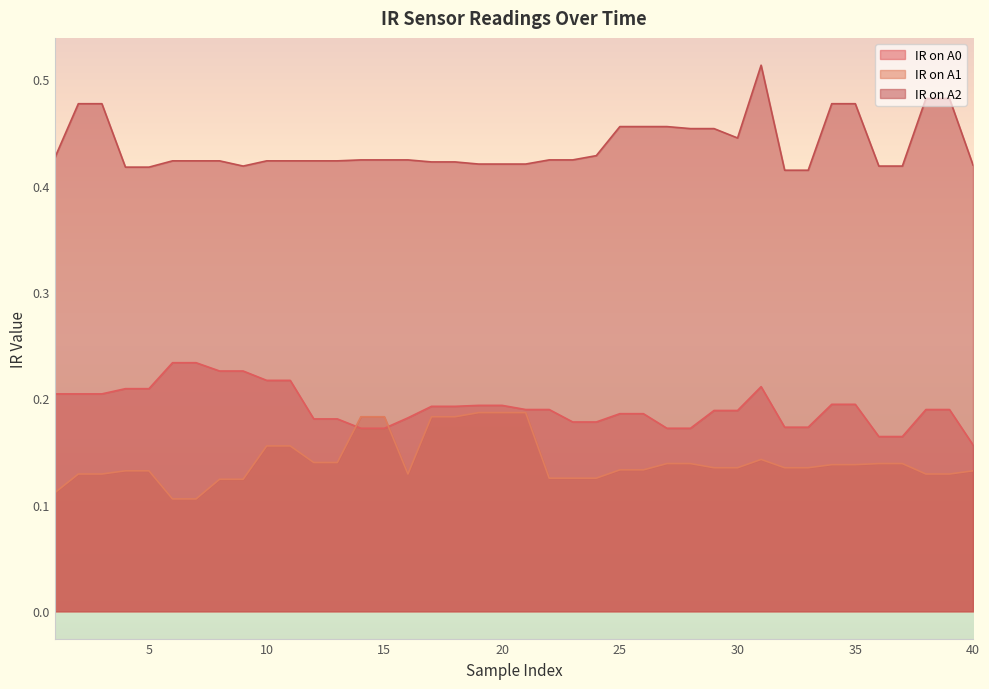

Is the value of IR on A1 at 7 greater than the value of IR on A0 at 29?

No